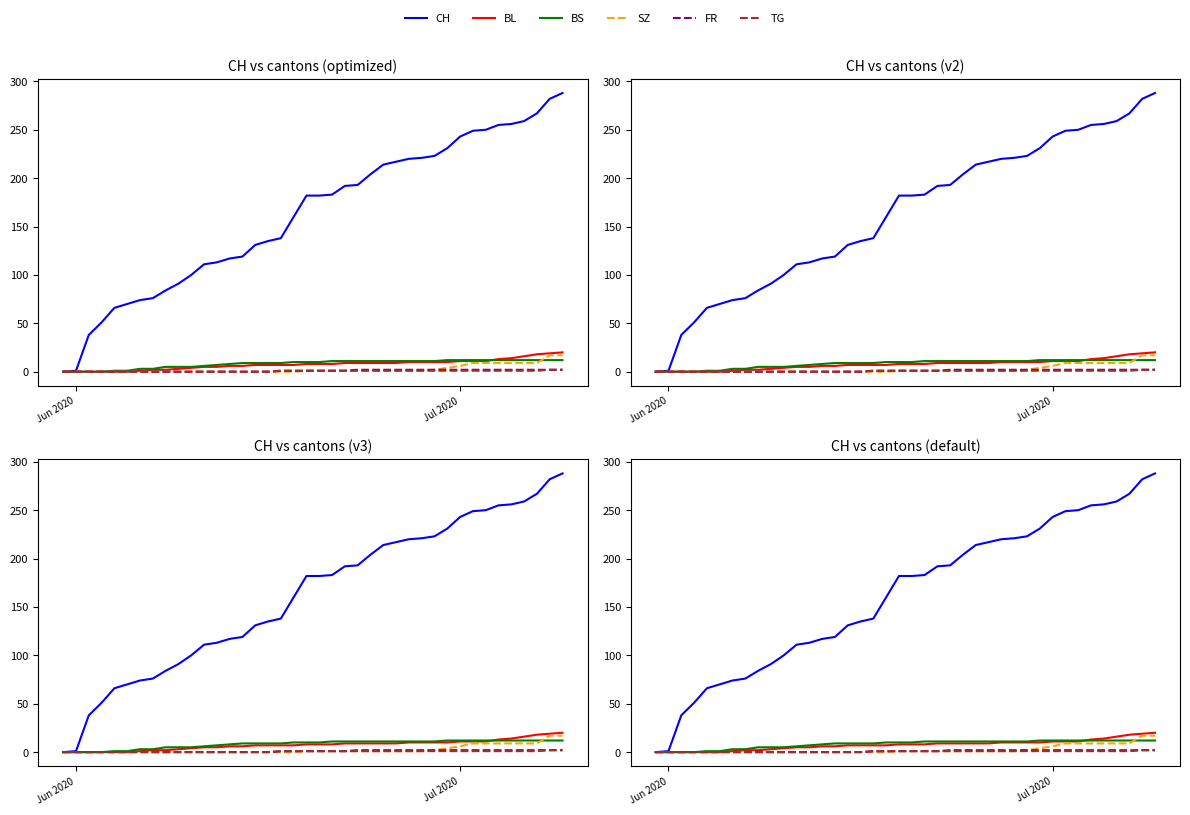

How many positive values does the SZ series have?

21